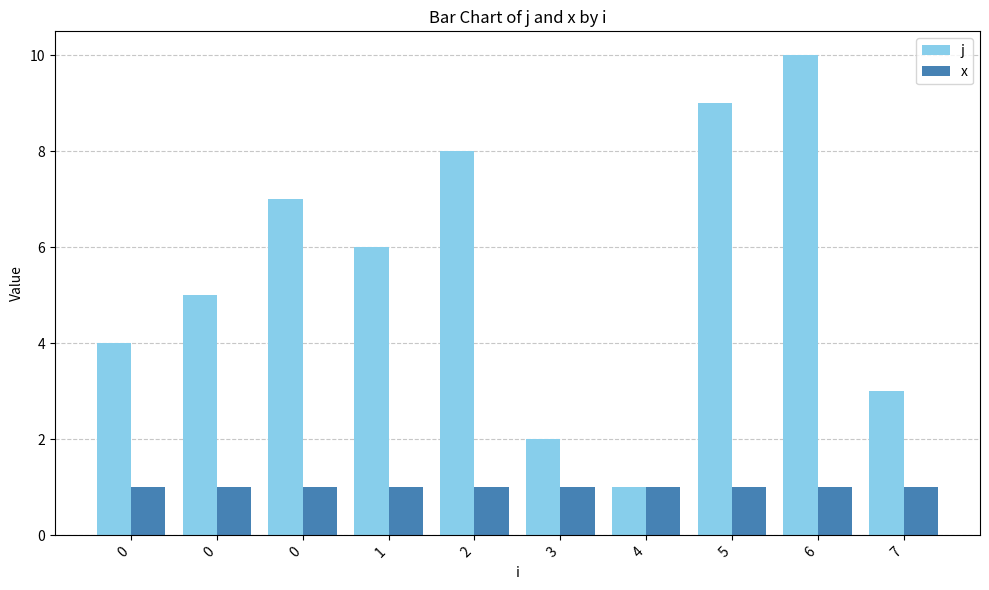

At how many categories does at least one series exceed 6?

4